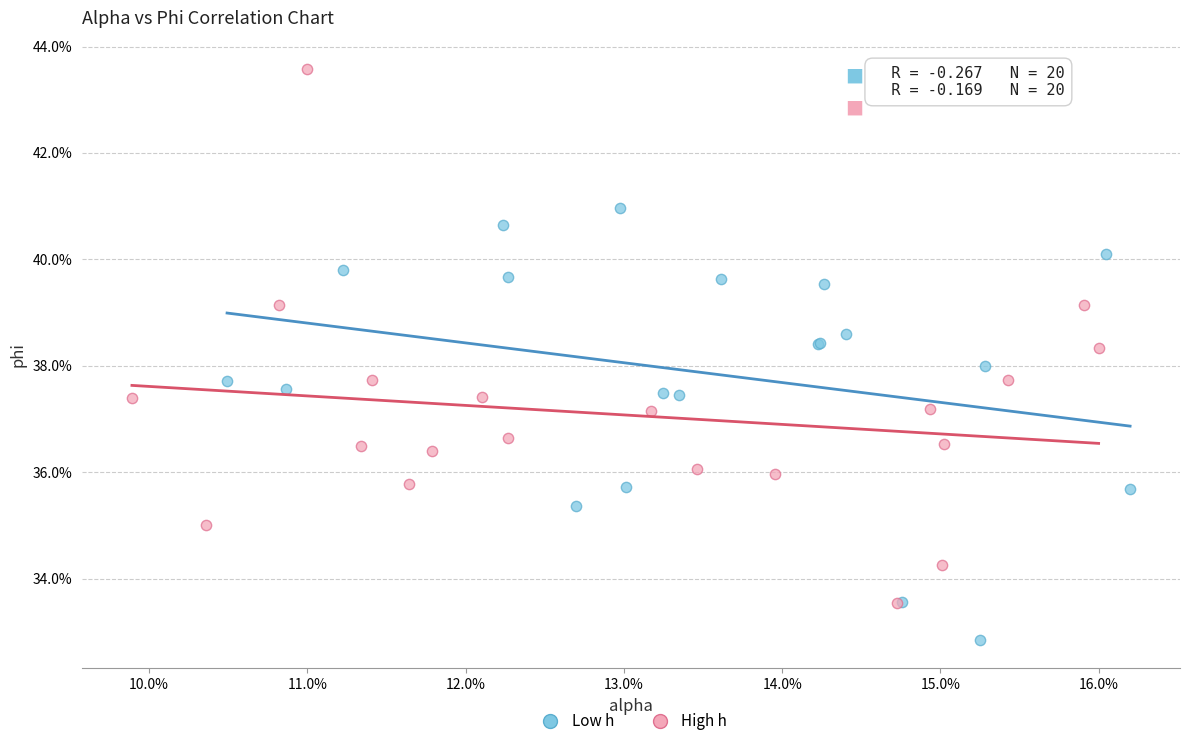

What are all the series names shown in the legend?

Low h, High h